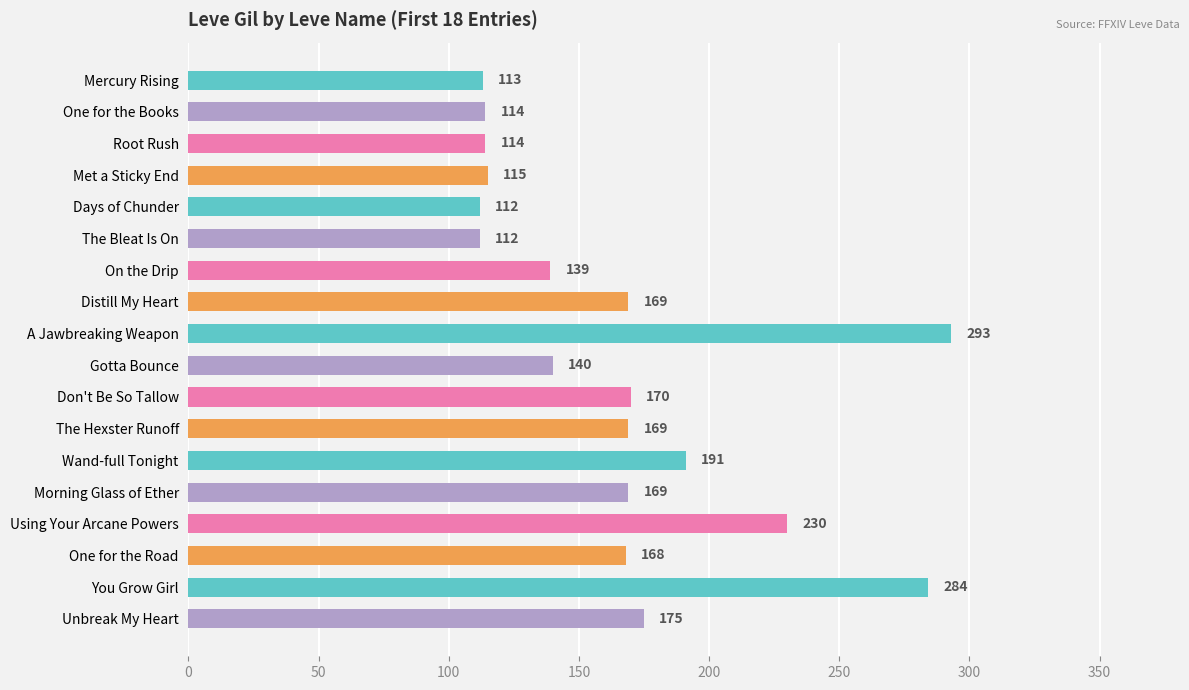

How many values are below 169?

9